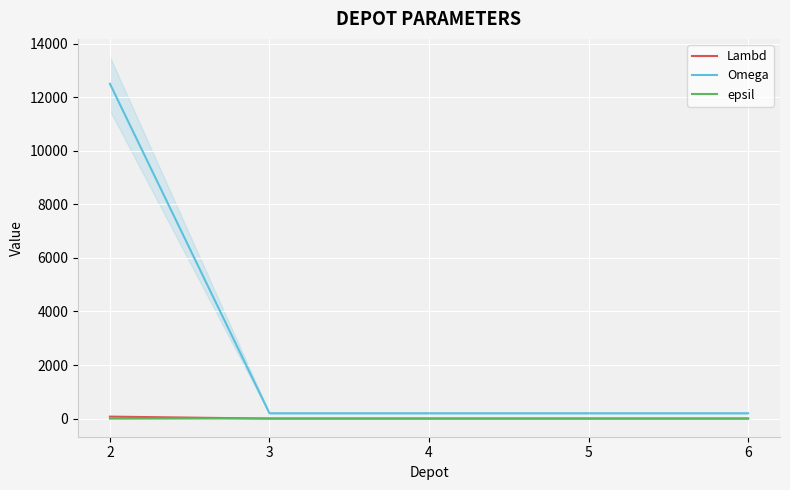

True or false: epsil has more than 0 points higher than both neighbors.

False